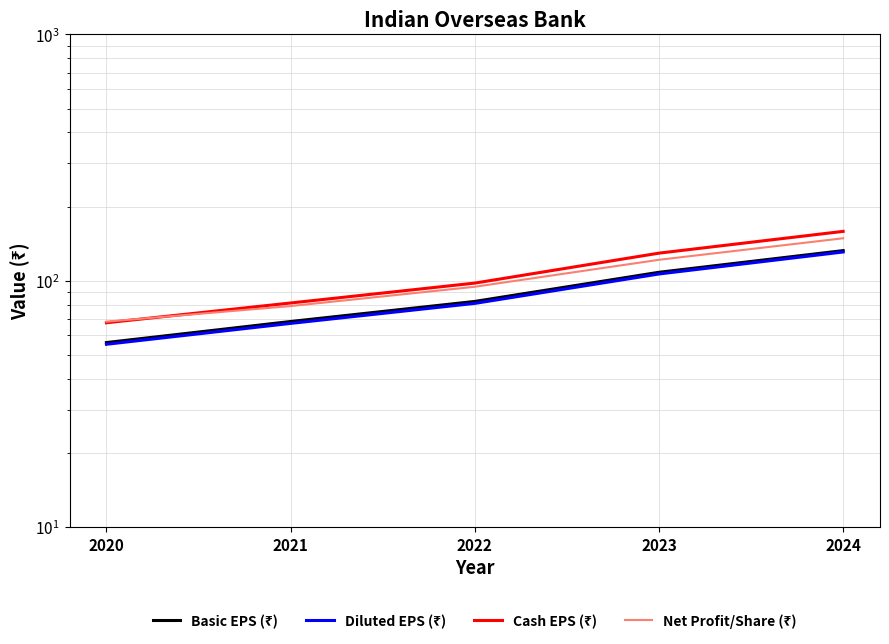

How many lines are shown in the chart?

4